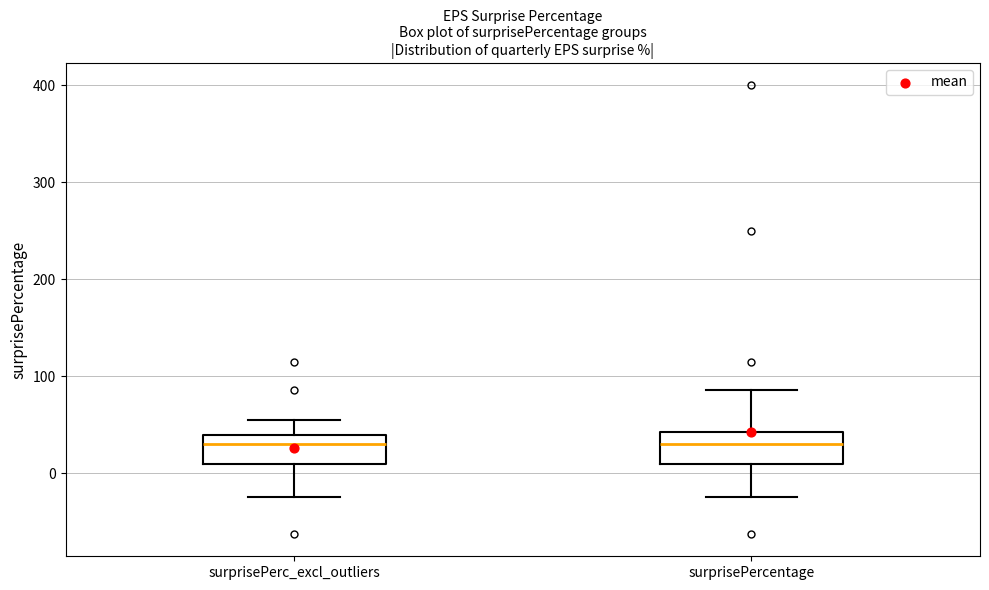

Reading left to right, transcribe this box plot: for each box, give where its median line is, the range the box spans, and where its two whiskers end, as read against the y-axis. The values are not printed on the chart, so give them approximately, as read against the axis.

surprisePerc_excl_outliers: median 30, box 10 to 40, whiskers -20 to 60
surprisePercentage: median 30, box 10 to 40, whiskers -20 to 90